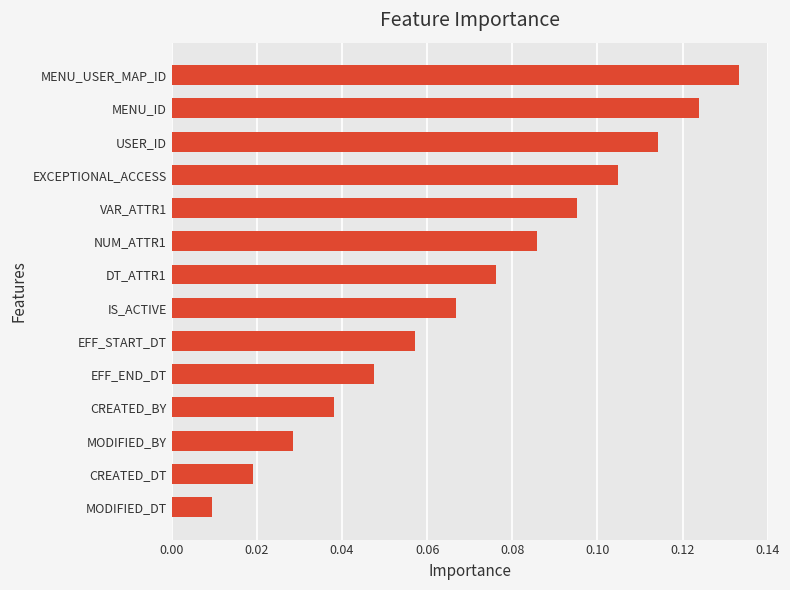

Which label corresponds to the smallest value in the chart?

MODIFIED_DT